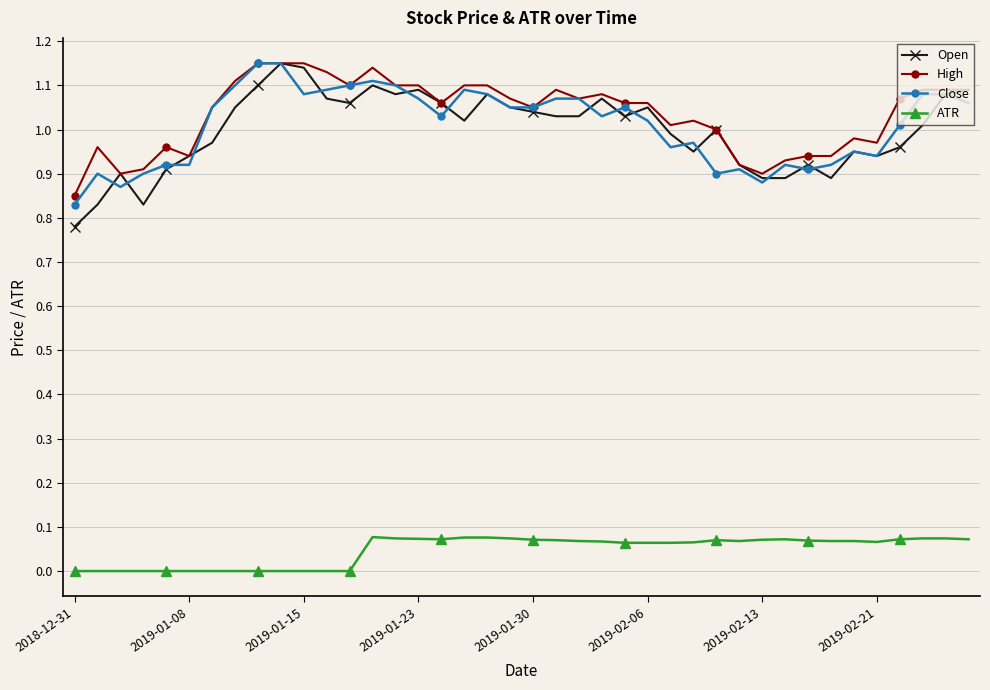

True or false: Close has more than 2 points higher than both neighbors.

True